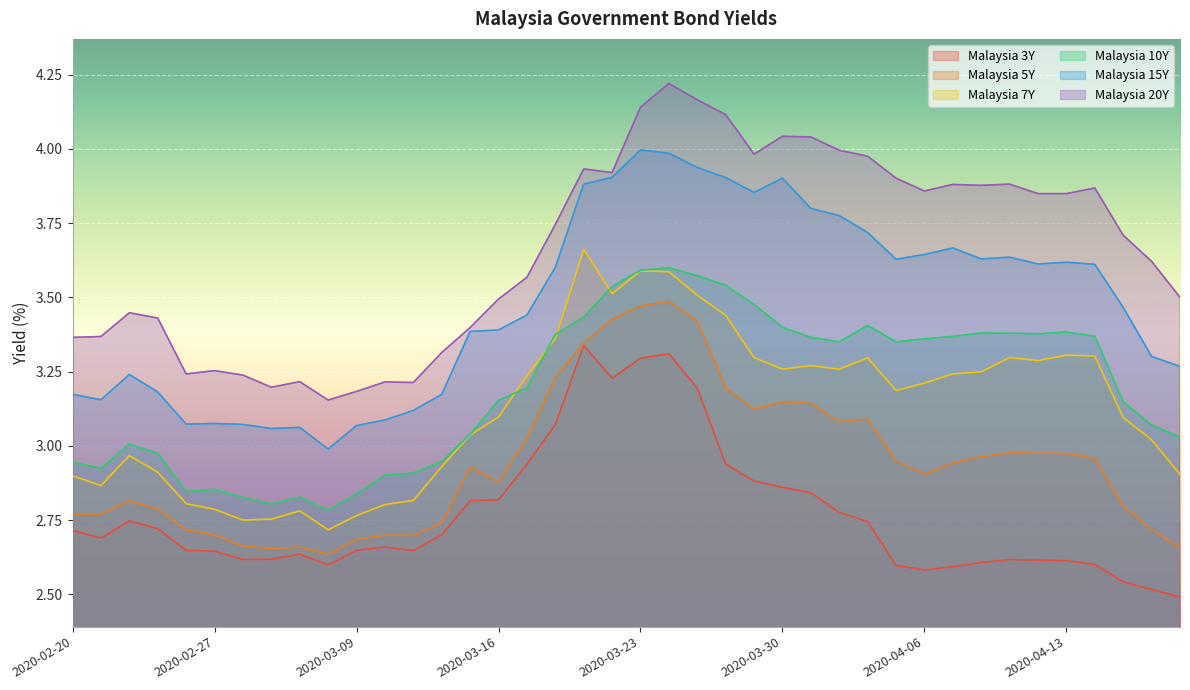

Which series has the widest spread of values?

Malaysia 20Y